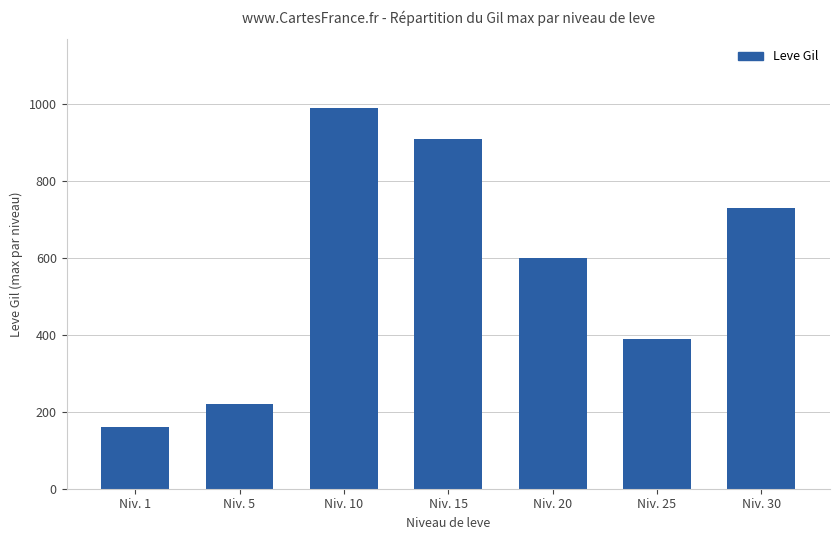

Reading right to left, extract all data points from this chart.

730	390	600	910	990	220	160